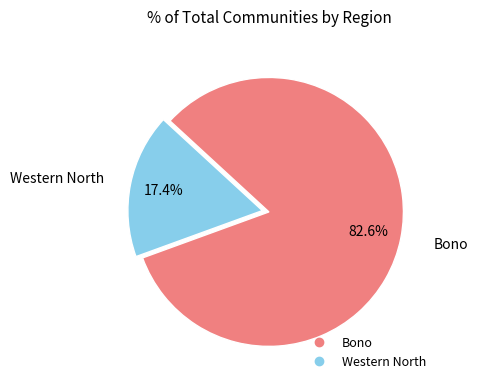

Approximately how many times larger is the value at Western North compared to Bono?

0.2